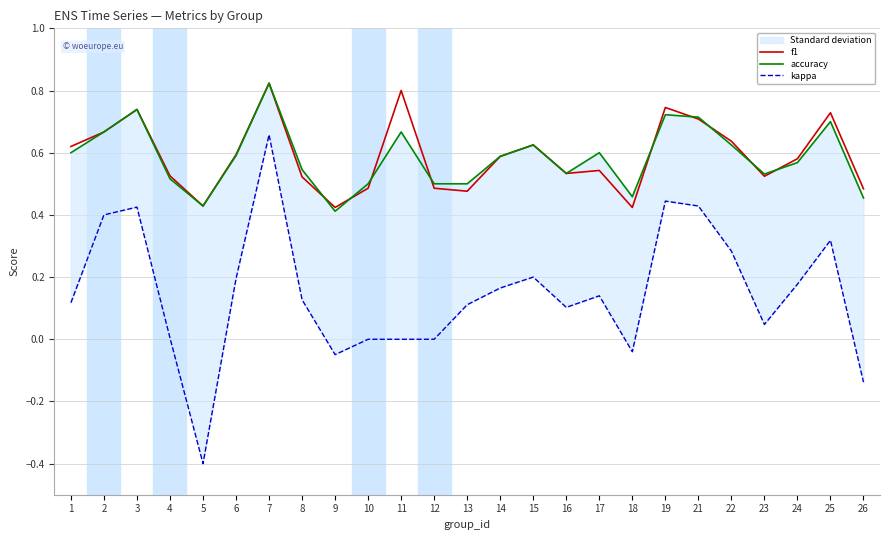

Reading right to left, what are all the values shown in this chart?

f1: 0.5	0.7	0.6	0.5	0.6	0.7	0.7	0.4	0.5	0.5	0.6	0.6	0.5	0.5	0.8	0.5	0.4	0.5	0.8	0.6	0.4	0.5	0.7	0.7	0.6
accuracy: 0.5	0.7	0.6	0.5	0.6	0.7	0.7	0.5	0.6	0.5	0.6	0.6	0.5	0.5	0.7	0.5	0.4	0.5	0.8	0.6	0.4	0.5	0.7	0.7	0.6
kappa: -0.1	0.3	0.2	0.0	0.3	0.4	0.4	-0.0	0.1	0.1	0.2	0.2	0.1	0.0	0.0	0.0	-0.0	0.1	0.7	0.2	-0.4	0.0	0.4	0.4	0.1